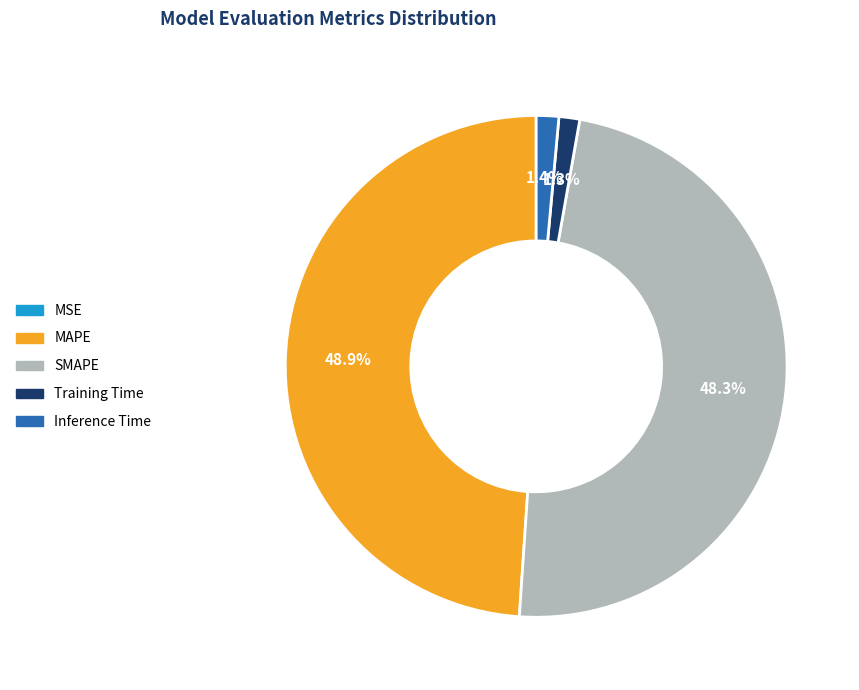

Which slice is the largest?

MAPE